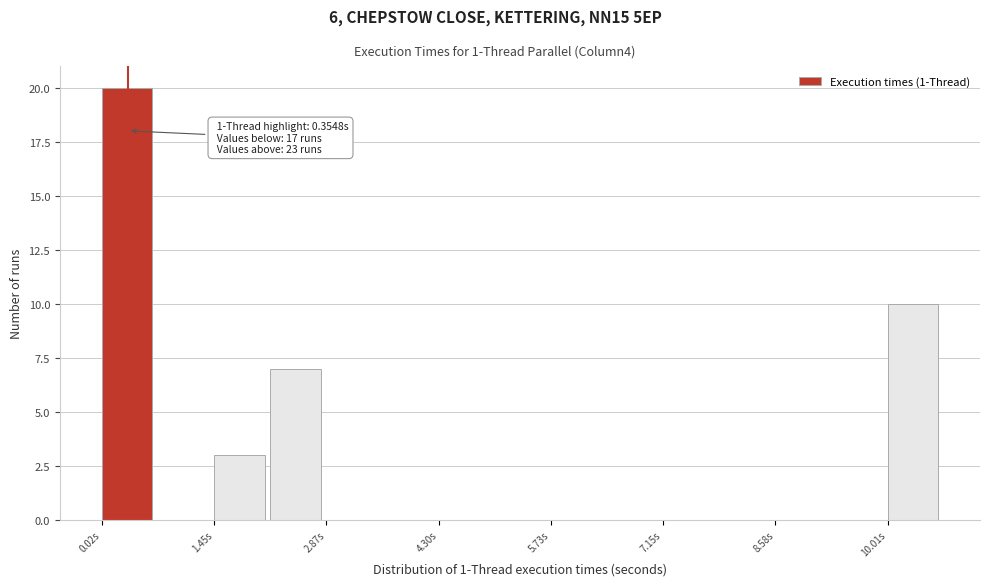

Around what value on the x-axis is the tallest bar? Give the approximate position of its centre, as read against the axis.

0.4